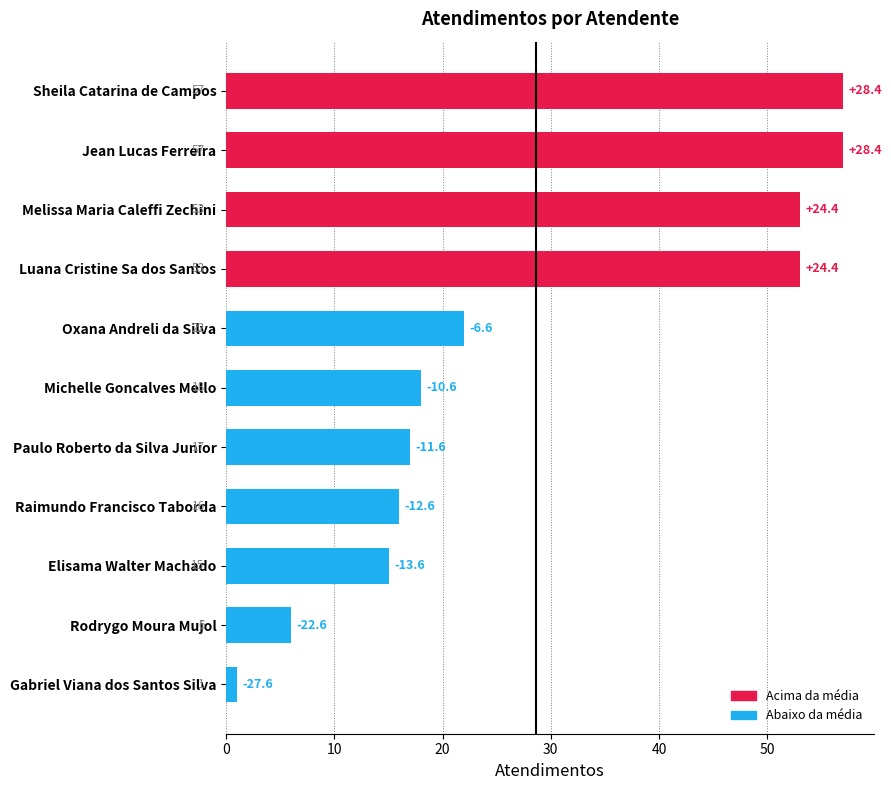

List the labels in order of value, largest first.

Jean Lucas Ferreira, Sheila Catarina de Campos, Luana Cristine Sa dos Santos, Melissa Maria Caleffi Zechini, Oxana Andreli da Silva, Michelle Goncalves Mello, Paulo Roberto da Silva Junior, Raimundo Francisco Taborda, Elisama Walter Machado, Rodrygo Moura Mujol, Gabriel Viana dos Santos Silva